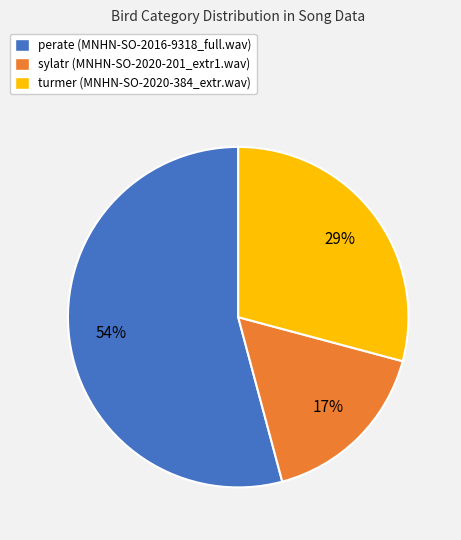

Does any single category account for the majority?

Yes